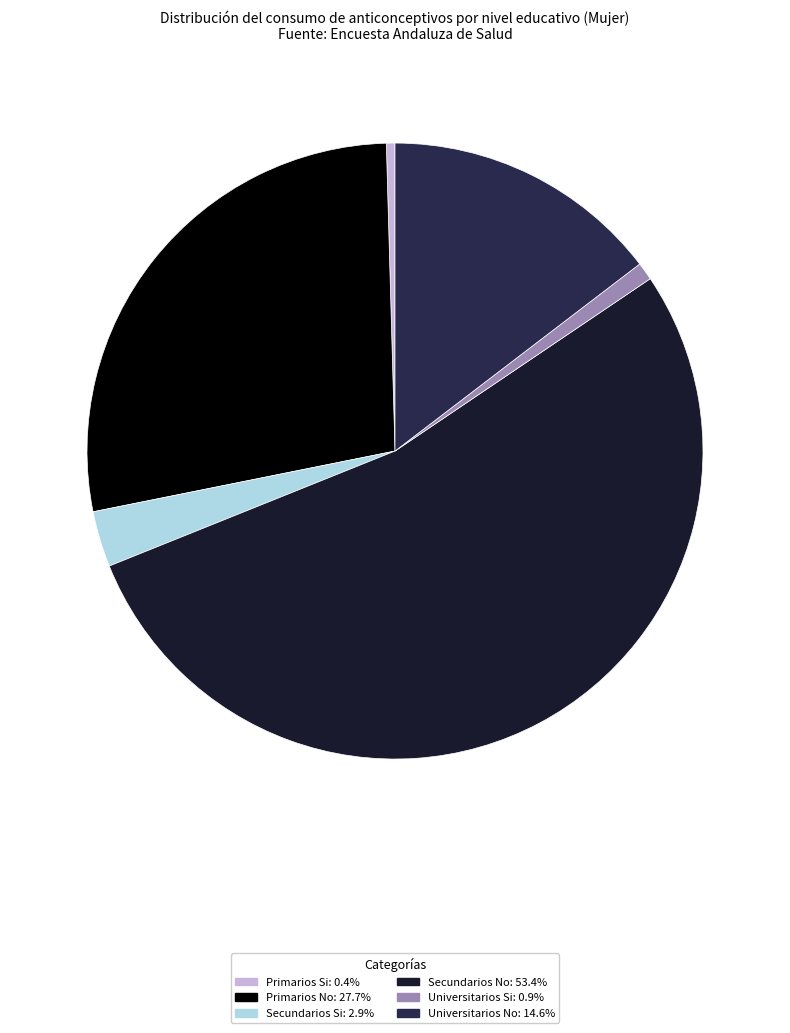

Combined, what portion of the pie is Secundarios No and Primarios No?

81.1%